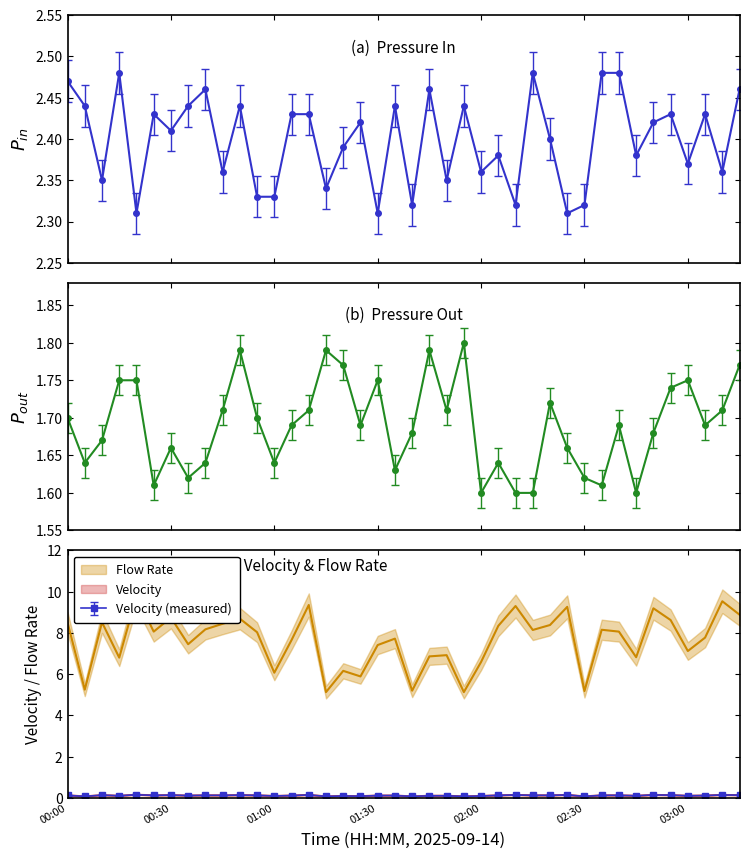

How many data points does each series have?

40